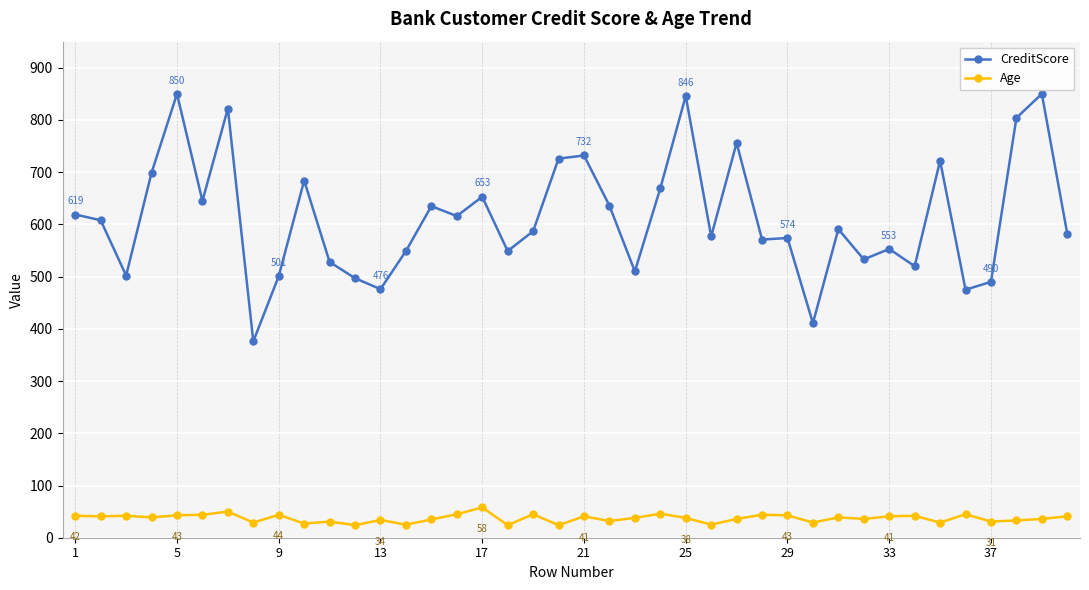

List the series in order of their peak value, lowest first.

Age, CreditScore